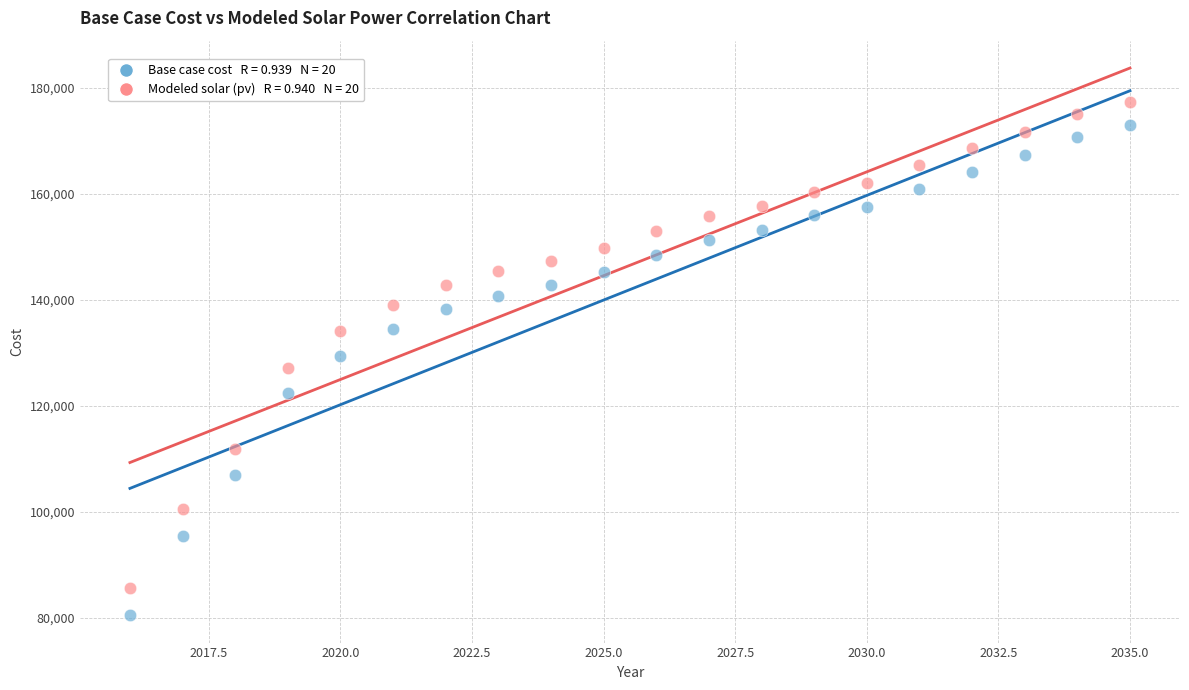

Across all data points, what is the range of X values (max minus min)?

19.0